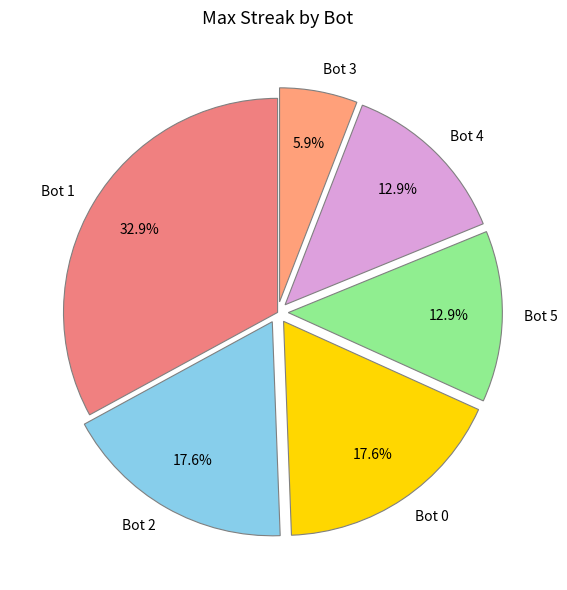

Is there any slice that represents more than half of the pie?

No